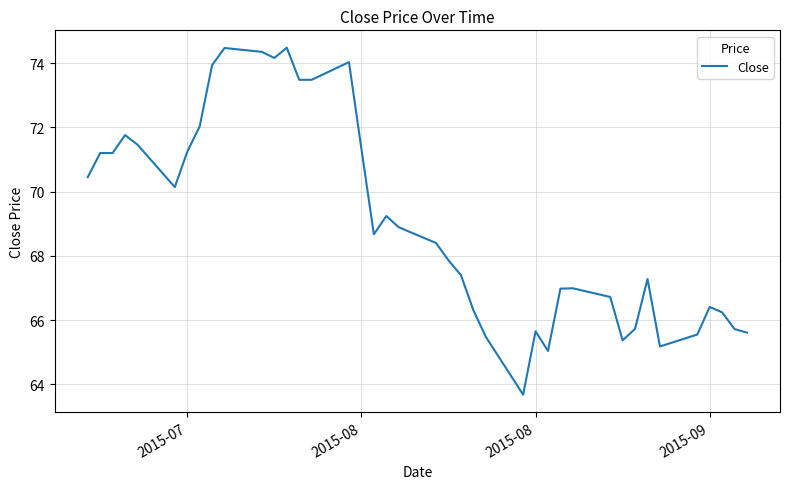

What is the minimum value shown in the chart?

63.7